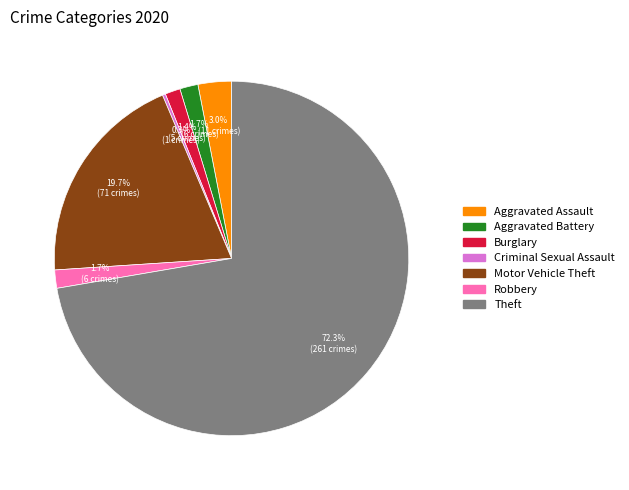

What percentage is the Aggravated Battery slice, to the nearest percent?

2%